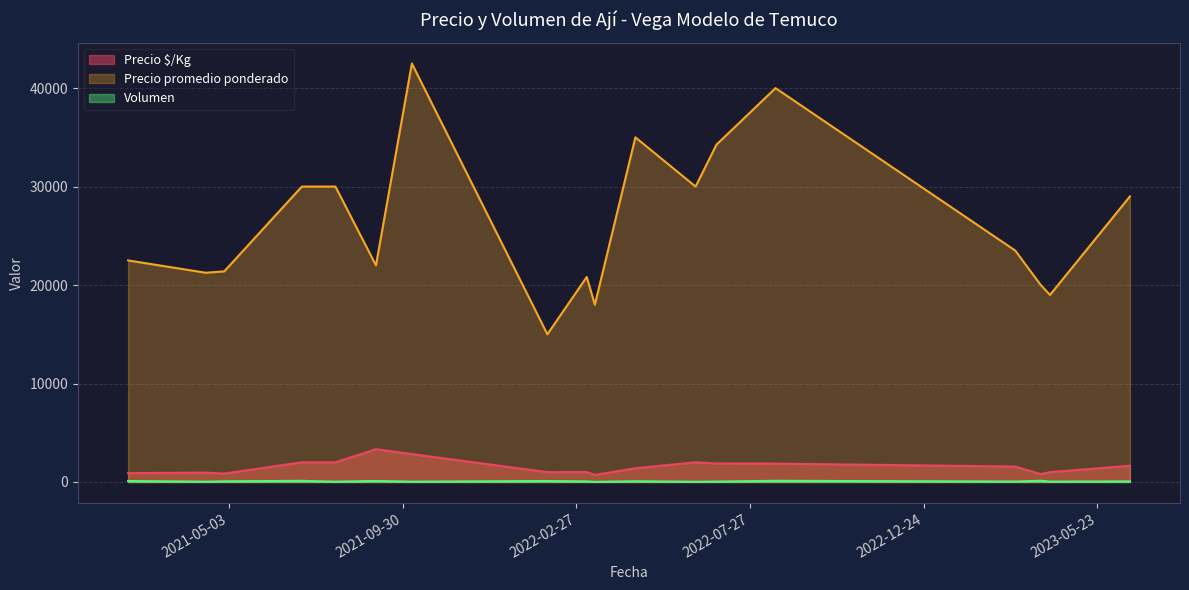

Which series has the widest spread of values?

Precio promedio ponderado